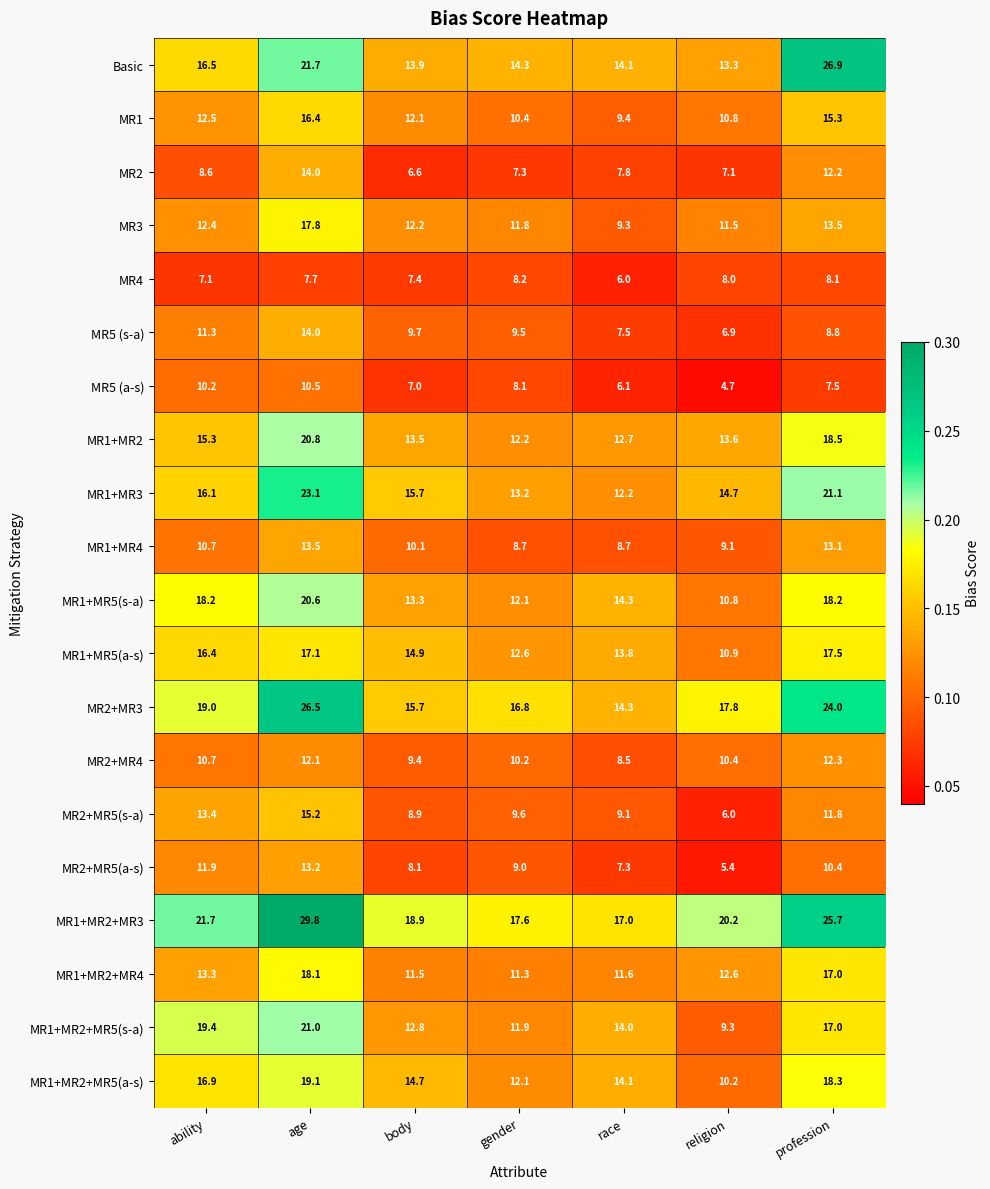

Which series has the largest total across all categories?

MR1+MR2+MR3